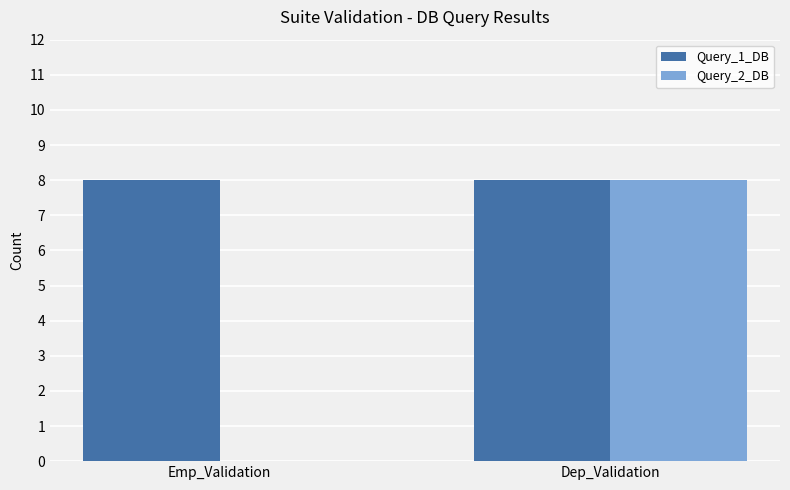

Are the bars horizontal?

No